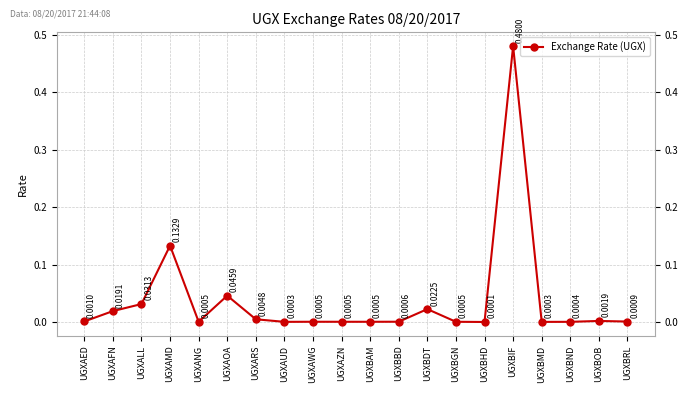

Count the number of categories in the chart.

20